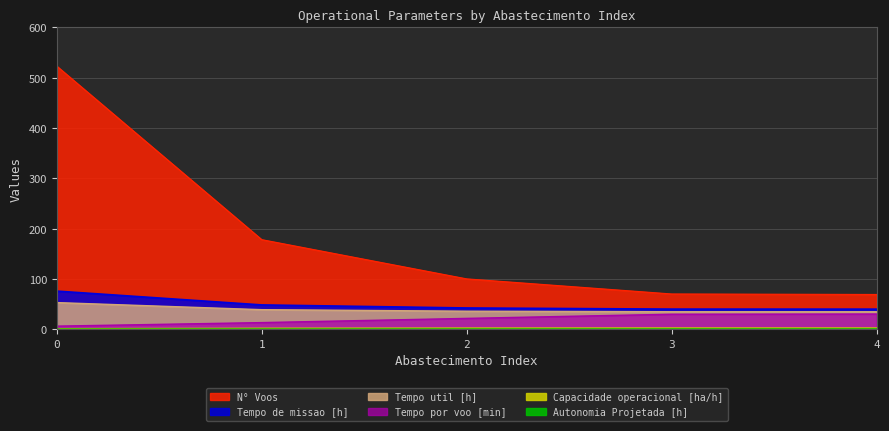

What is the difference between the second highest and second lowest values in the Tempo de missao [h] series?

8.3